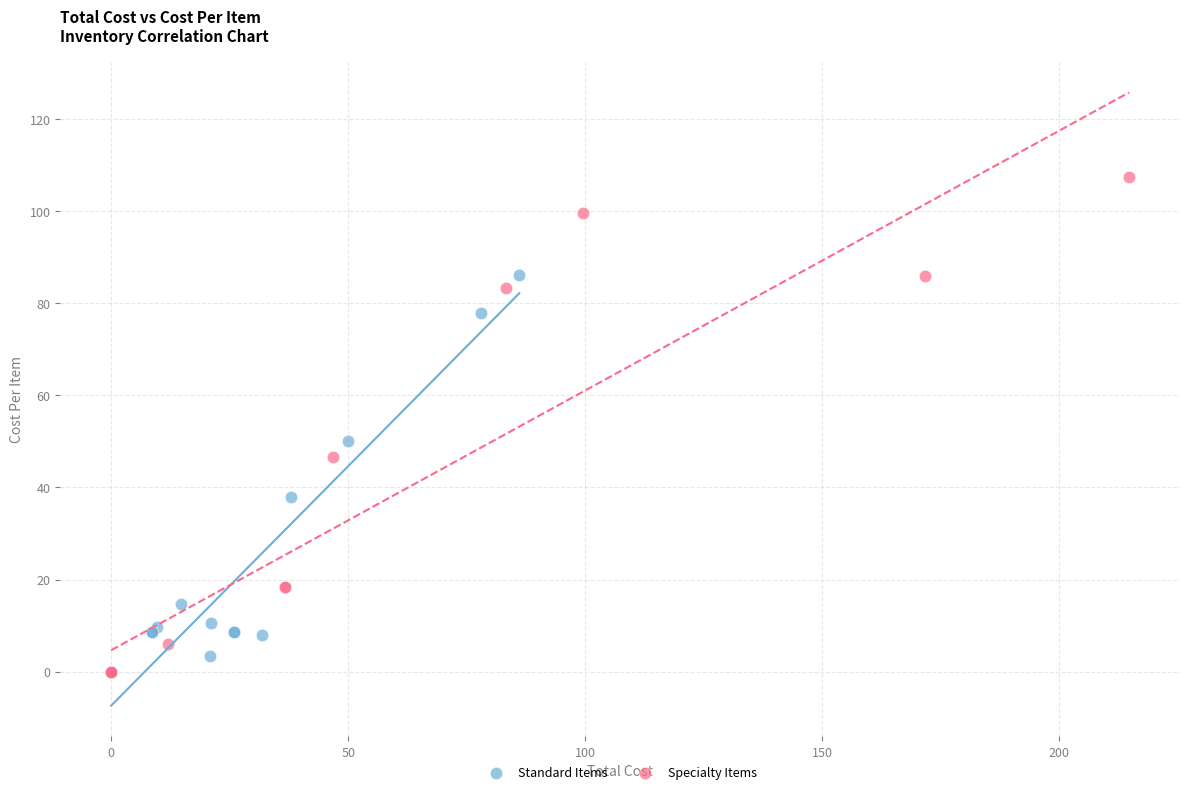

Which series has the largest Y range (max minus min)?

Specialty Items